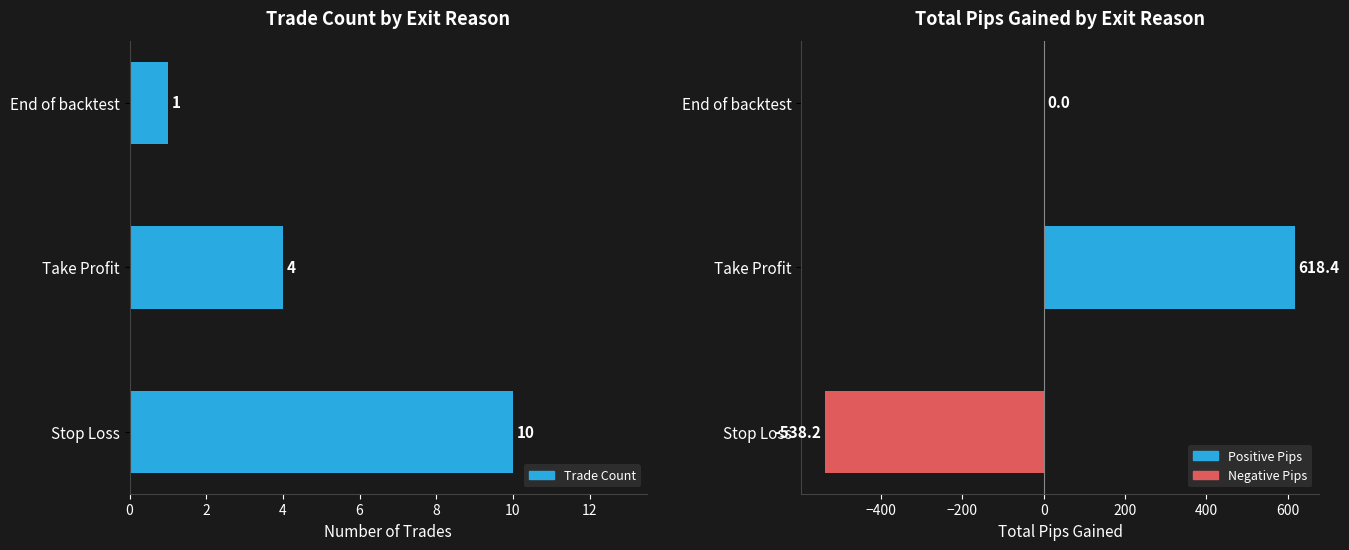

Reading right to left, what are all the values shown in this chart?

Trade Count: 1.0	4.0	10.0
Total Pips: 0.0	618.4	-538.2